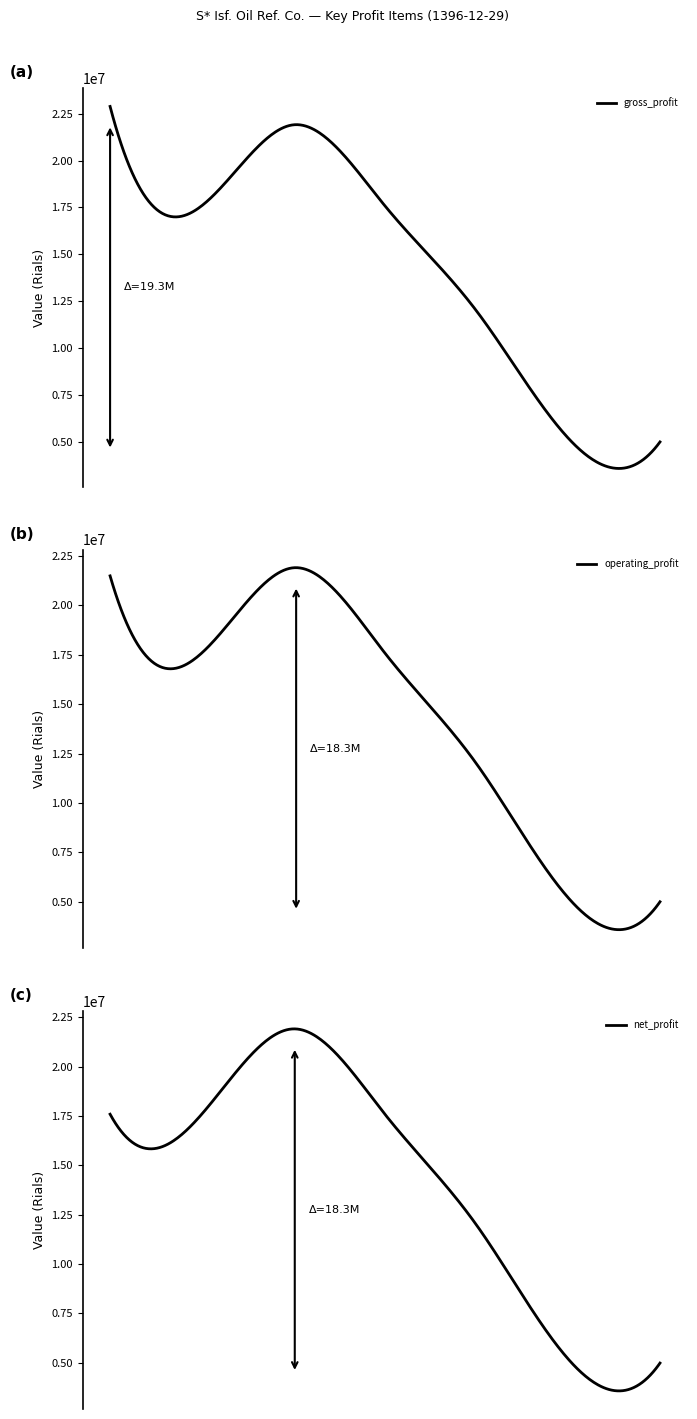

The operating_profit series shows 16522515 at accumulated_profit_end. True or false?

False